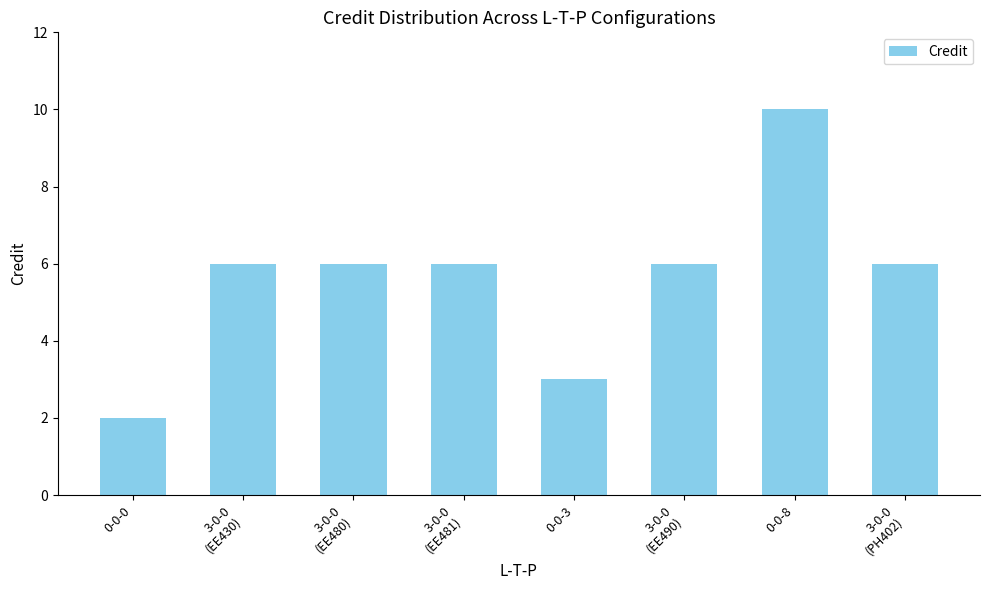

What is the smallest value displayed?

2